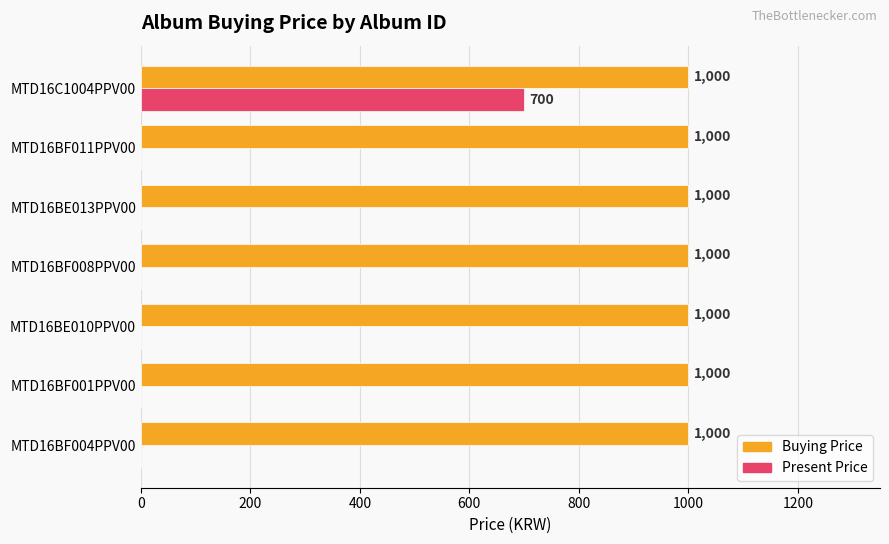

Is it true that Buying Price equals 1000 at MTD16C1004PPV00?

True